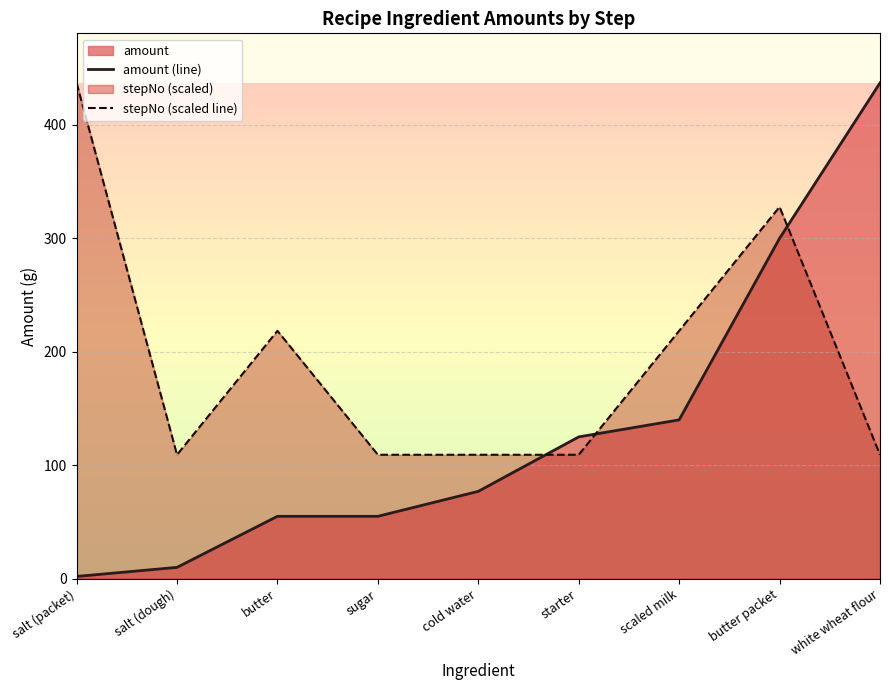

What is the difference between the amount (line) values at butter and cold water?

22.0